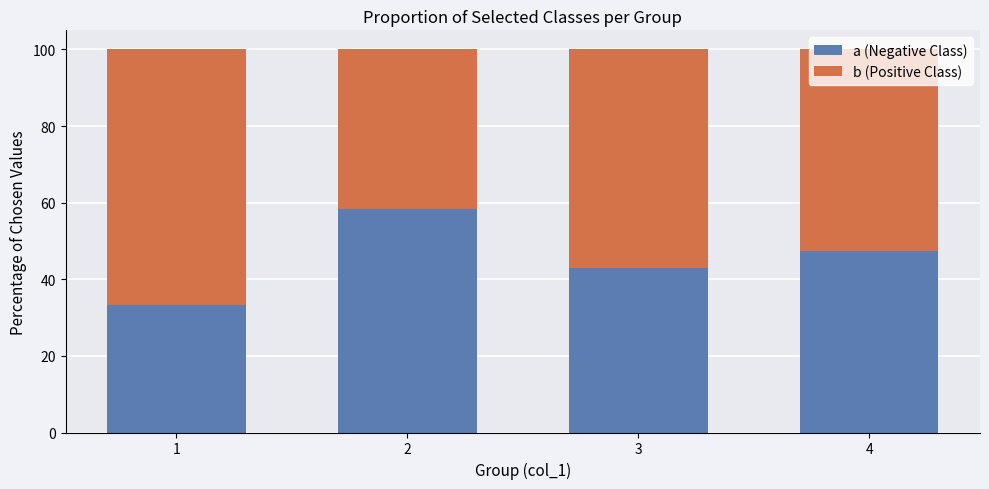

What is the total value across all series at 1?

100.0